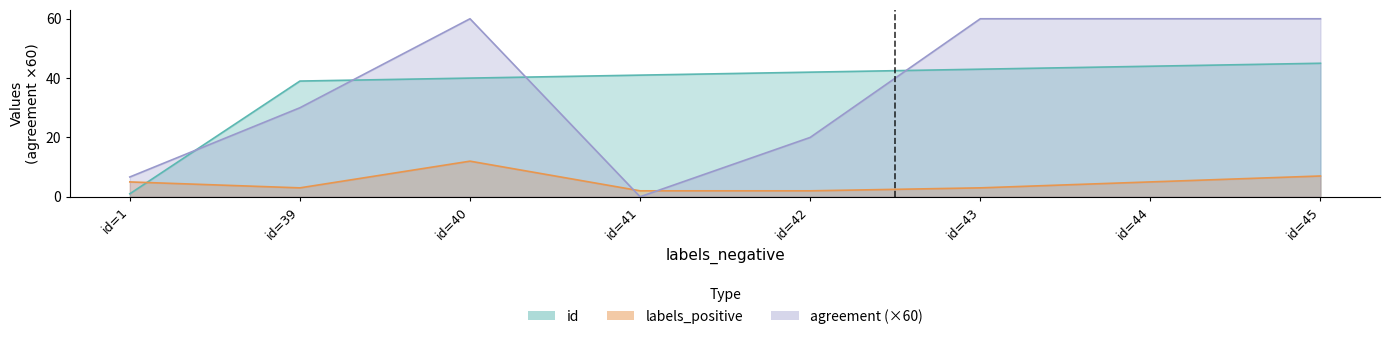

Is it true that labels_positive equals 1.0 at id=1?

False